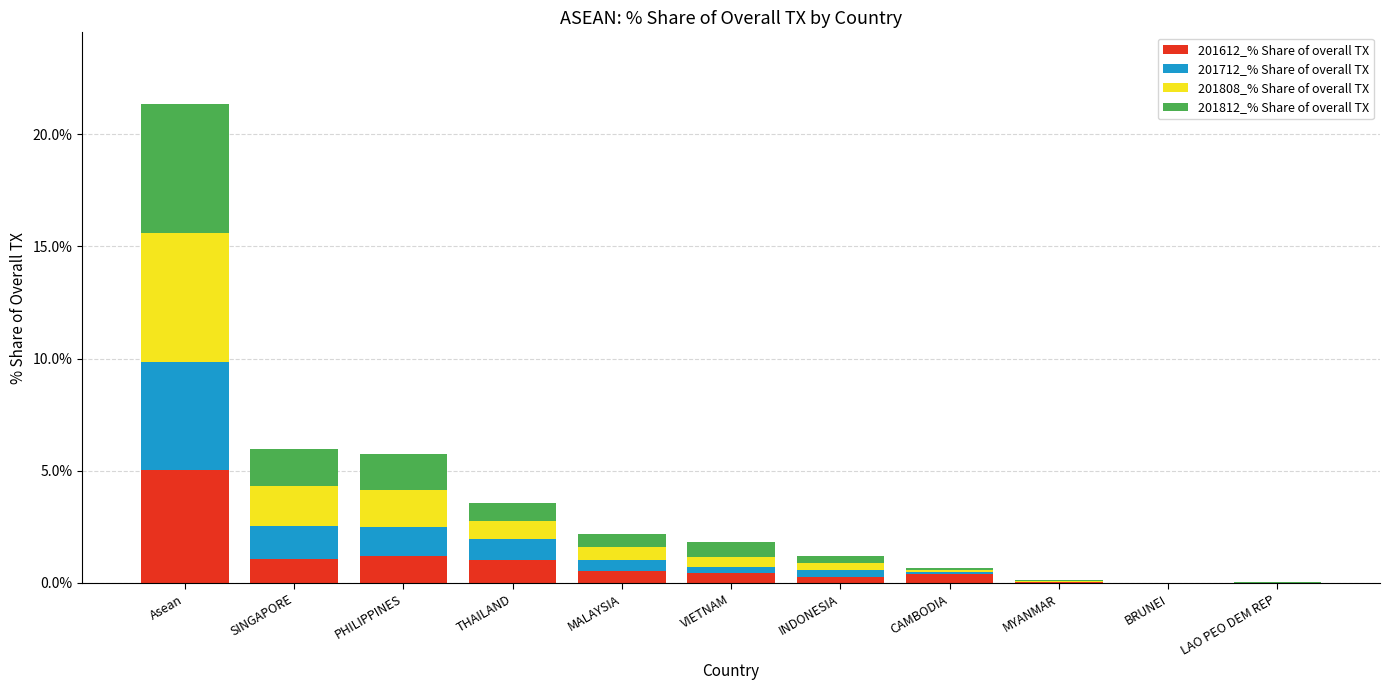

At which category is the sum across all series the highest?

Asean